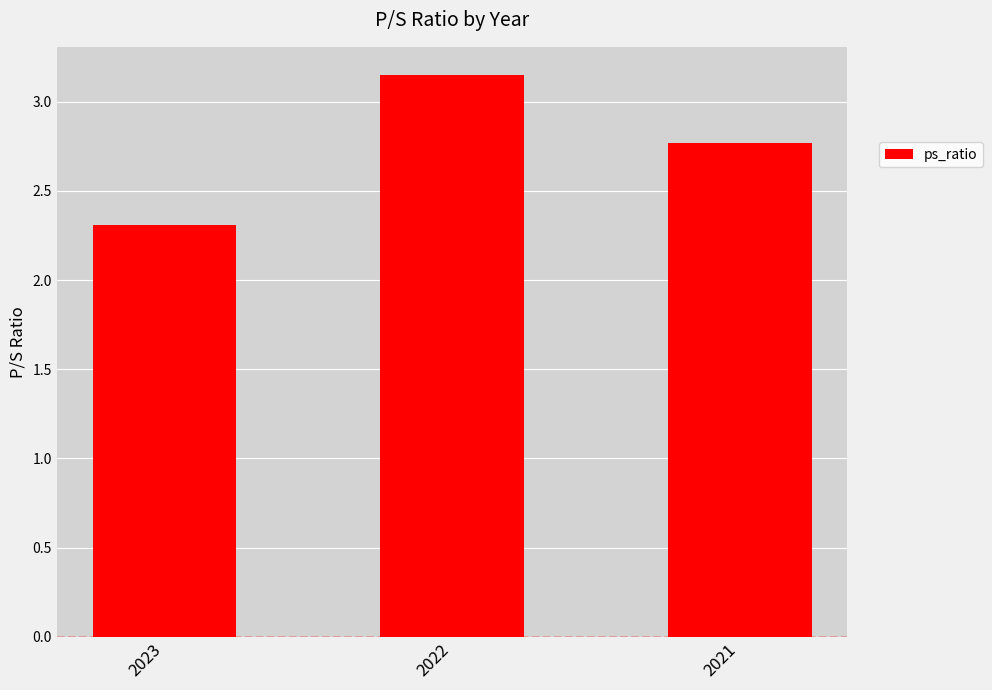

What is the ratio of the value at 2023 to the value at 2021?

0.8